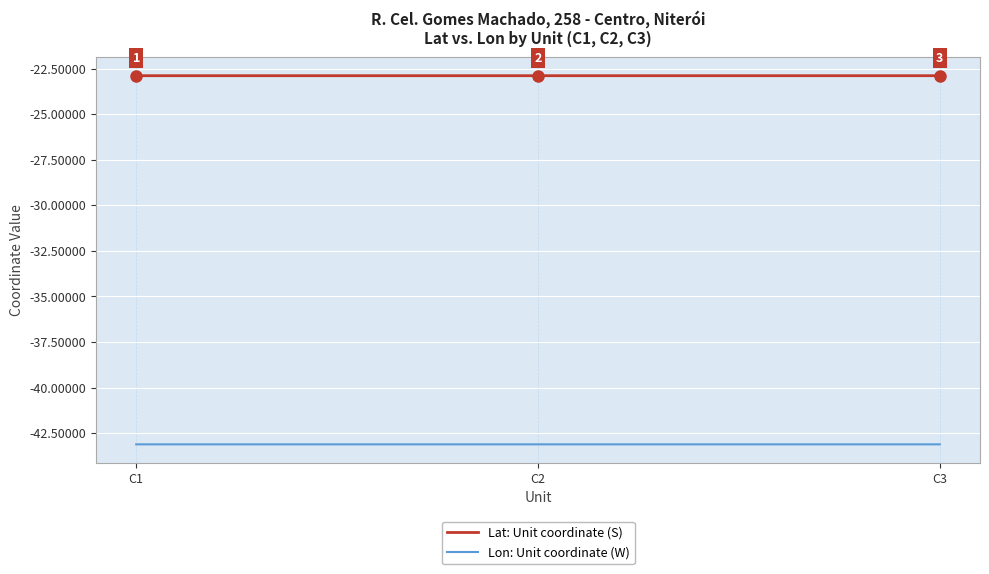

How many lines are shown in the chart?

2